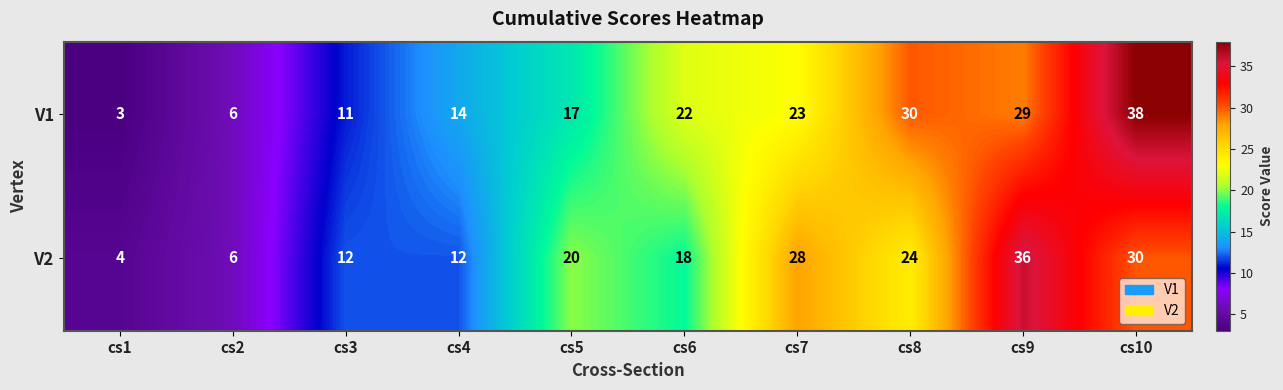

At cs3, list the series in order from smallest to largest.

V1, V2